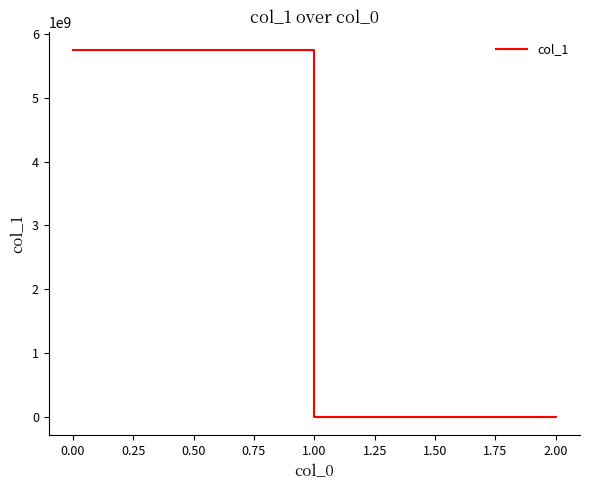

The value at 0.00 is 5745722296.0. True or false?

True